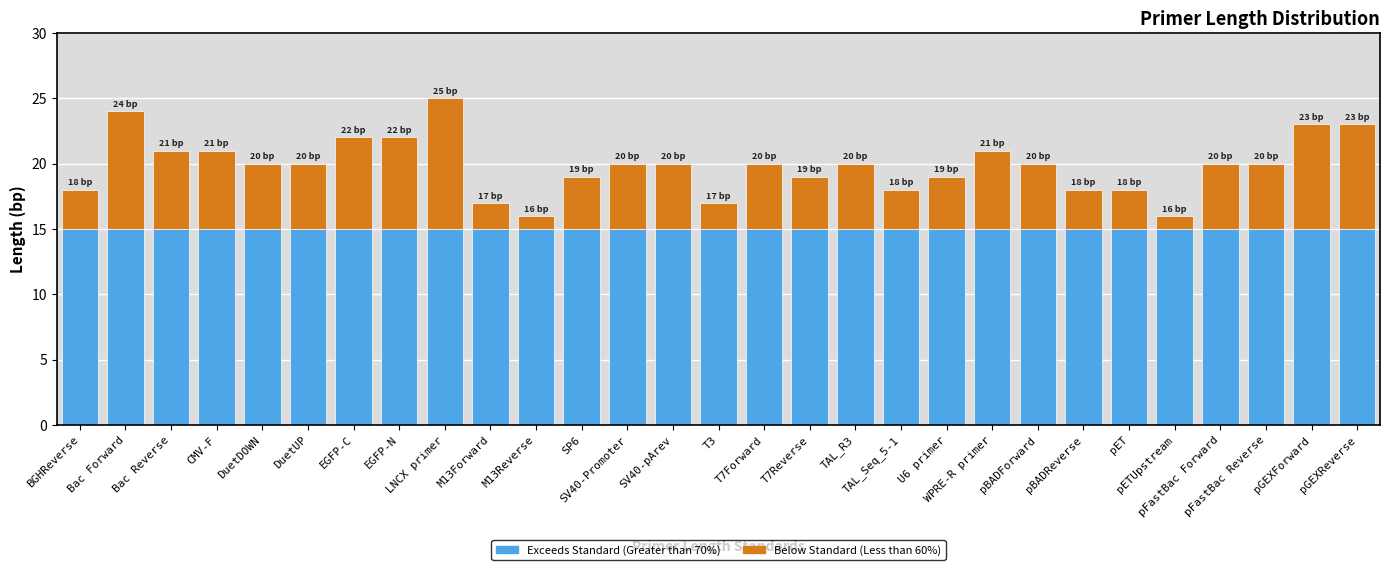

What is the lowest value of the Exceeds Standard (Greater than 70%) series?

15